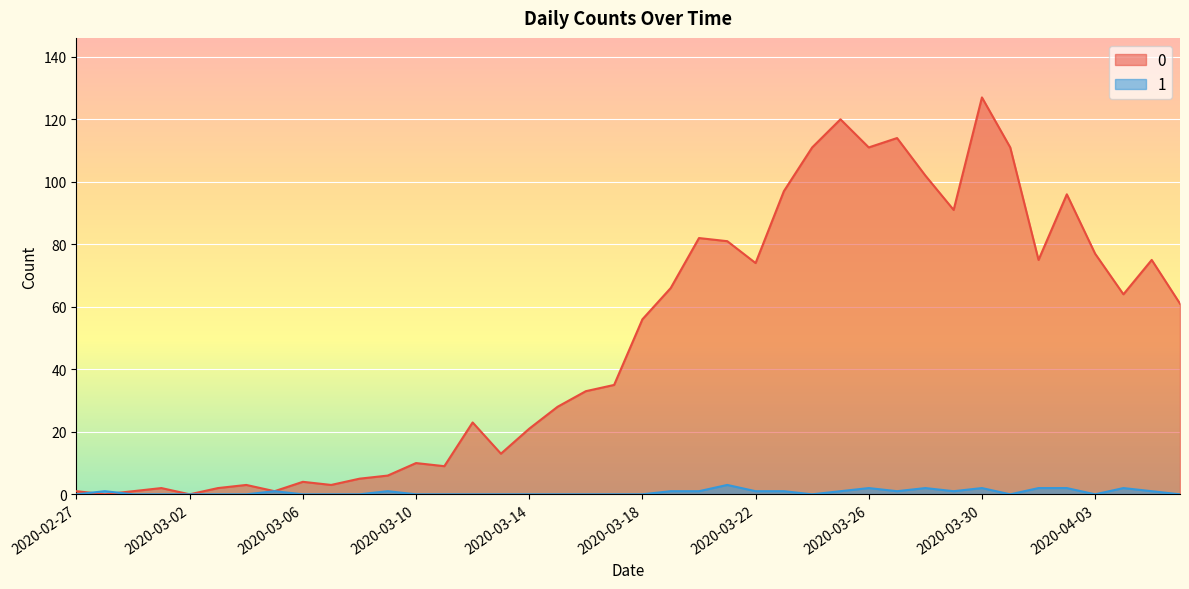

What is the maximum value shown in the chart?

127